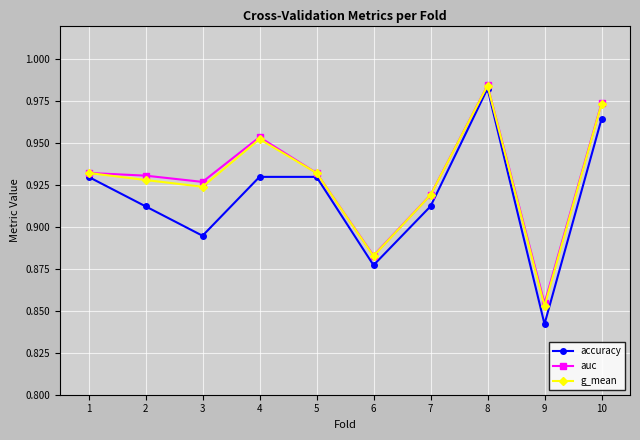

What are all the series names shown in the legend?

accuracy, auc, g_mean